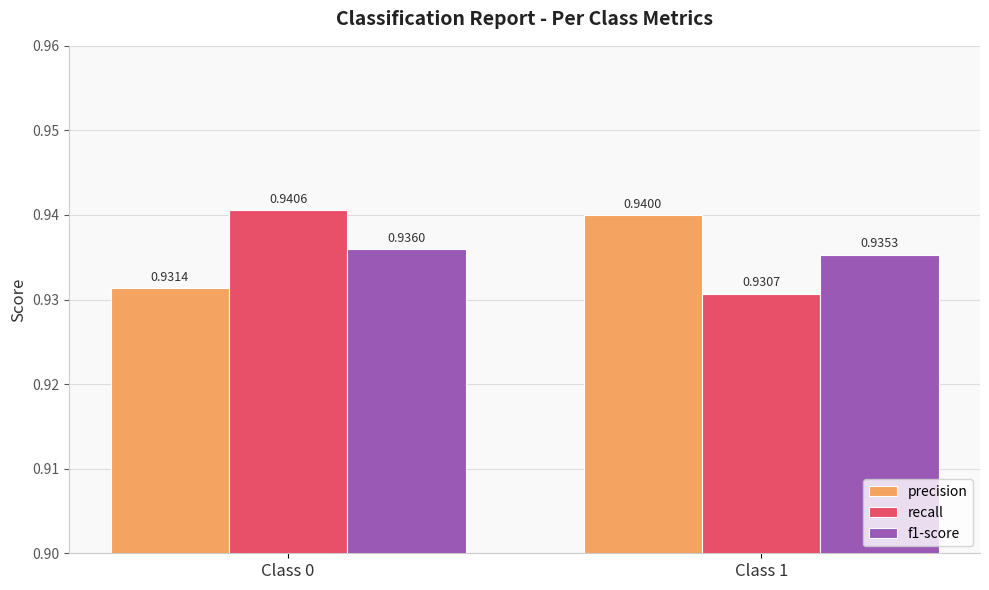

At Class 1, list the series in order from smallest to largest.

recall, f1-score, precision